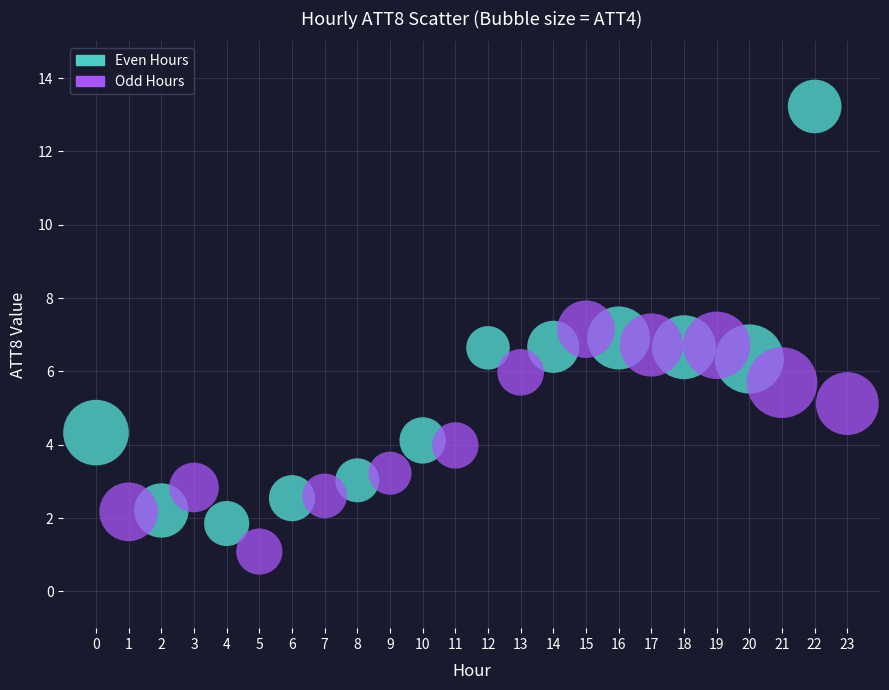

Which series reaches the minimum Y coordinate?

Odd Hours